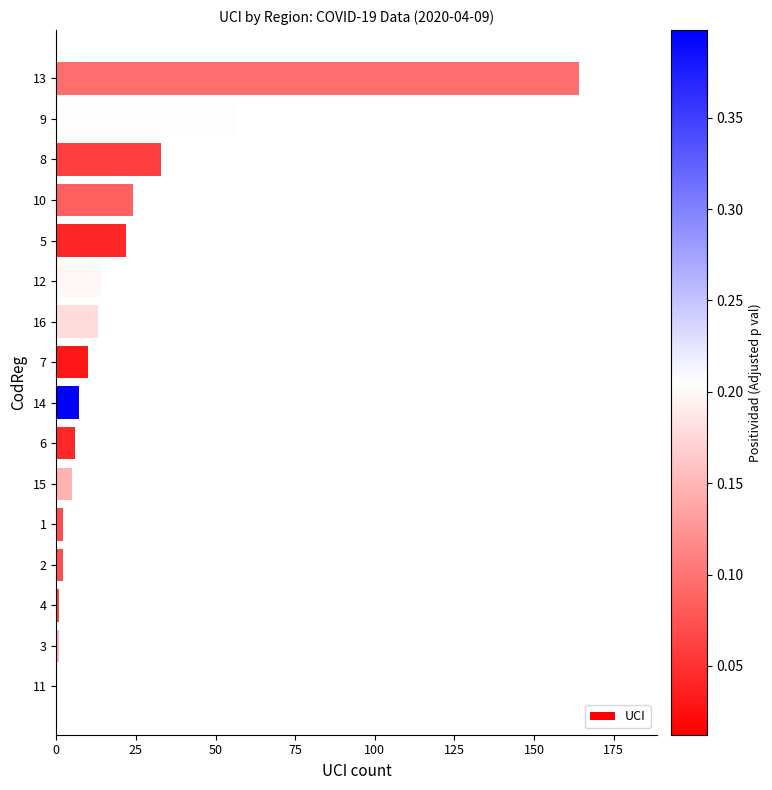

What is the greatest value displayed?

164